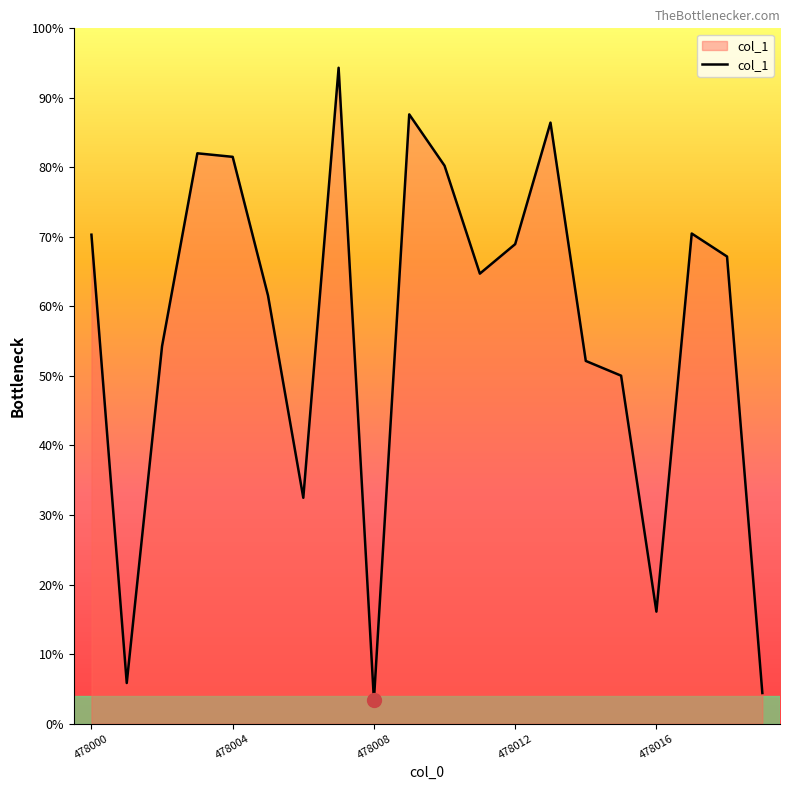

Does the chart have visible grid lines?

No